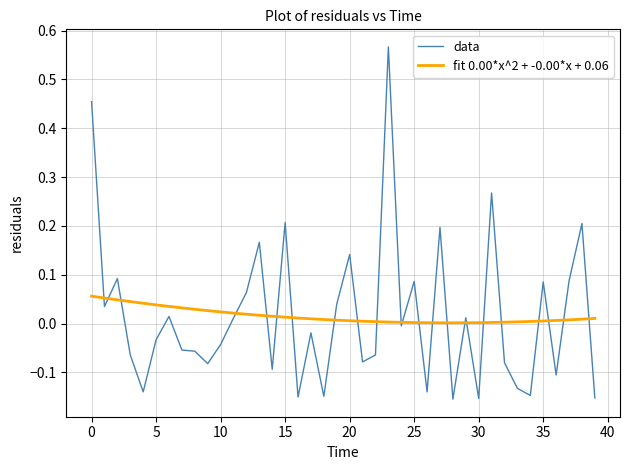

List the series in order of their peak value, lowest first.

fit 0.00*x^2 + -0.00*x + 0.06, data